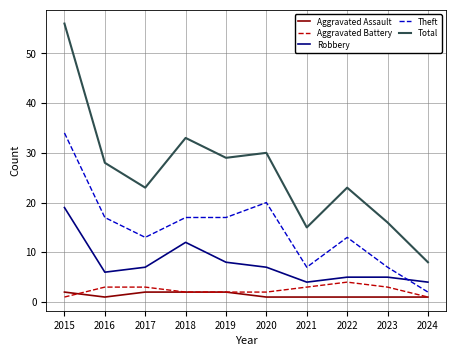

What is the difference between the maximum and minimum values in the Total series?

48